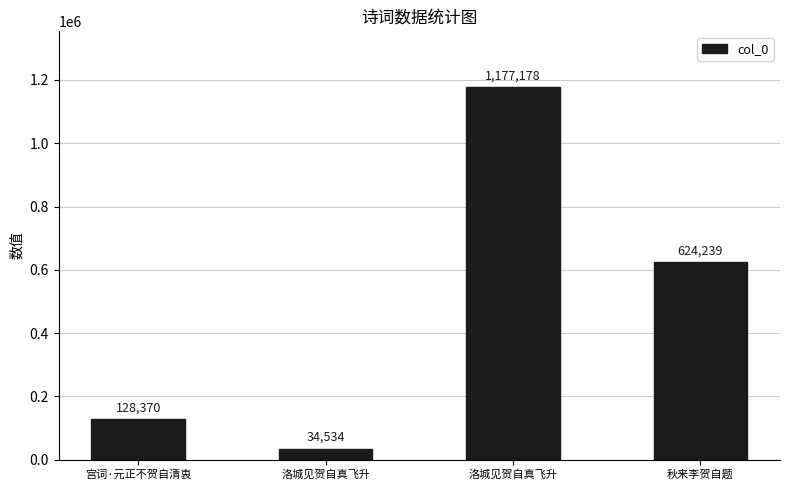

List the labels in order of value, largest first.

洛城见贺自真飞升, 秋来李贺自题, 宫词·元正不贺自清衷, 洛城见贺自真飞升